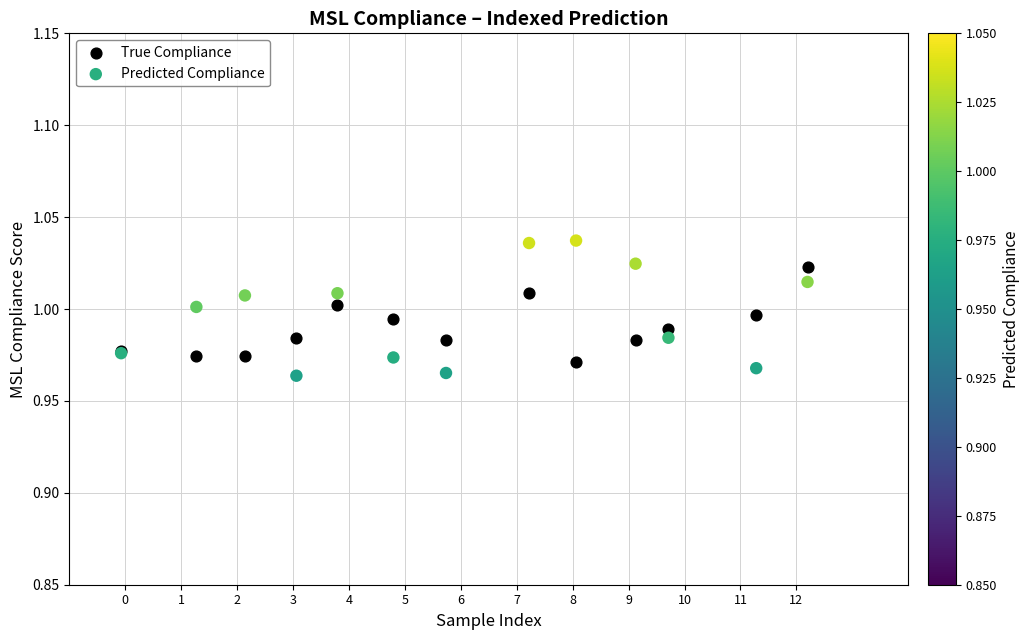

What is the X range (max minus min) for the scatter plot?

12.3